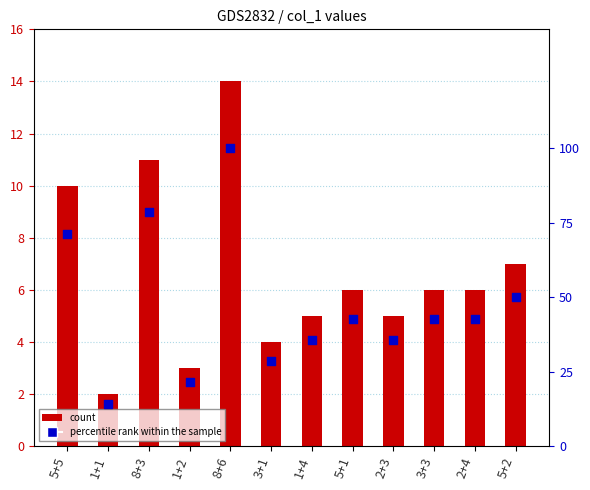

At which category is the sum across all series the highest?

8+6